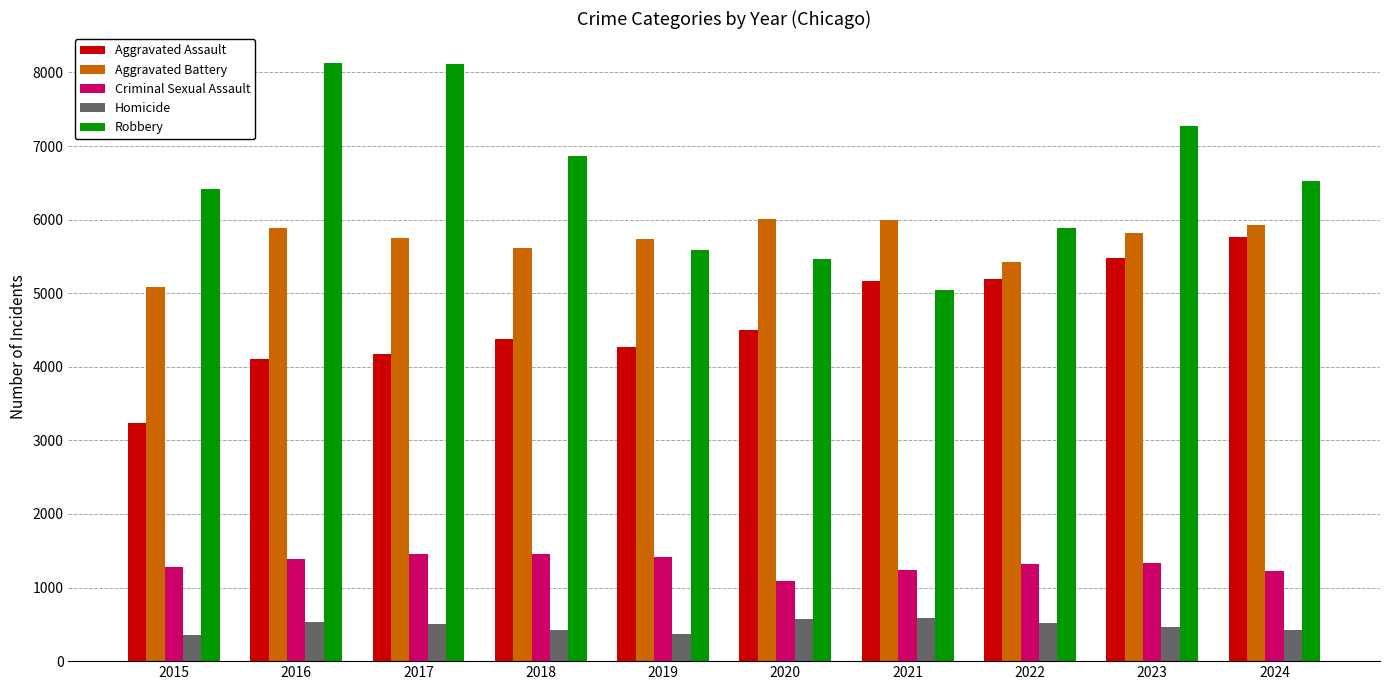

Which series changed the most between 2017 and 2021?

Robbery